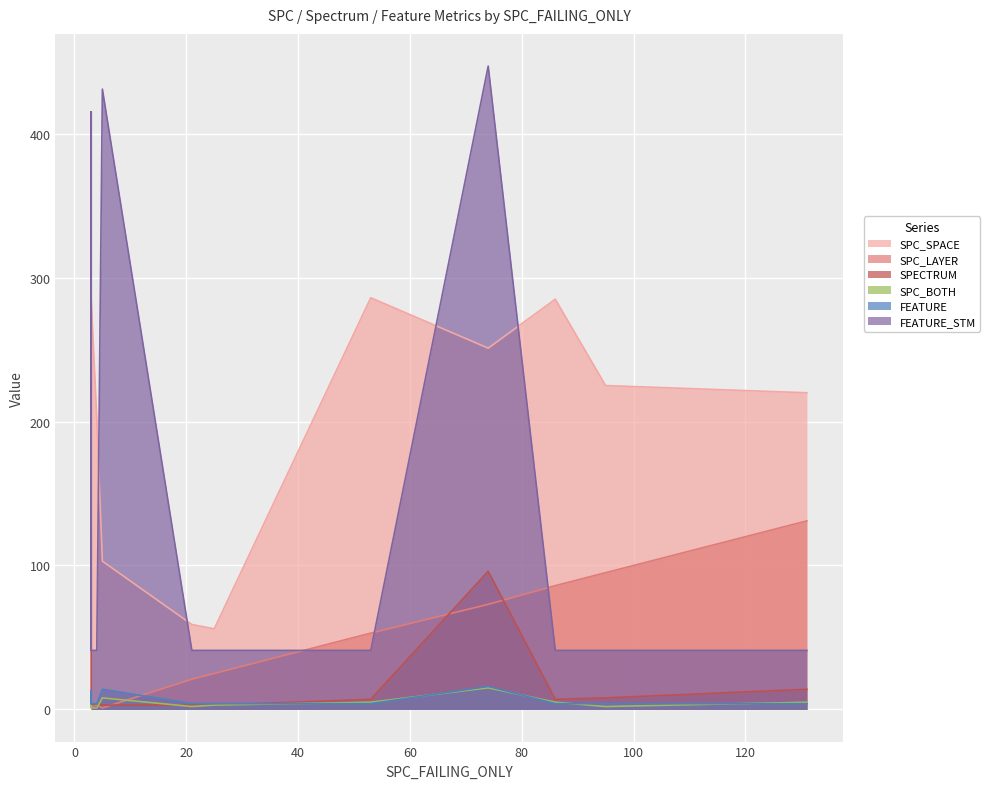

Which category has the lowest value across all series?

5